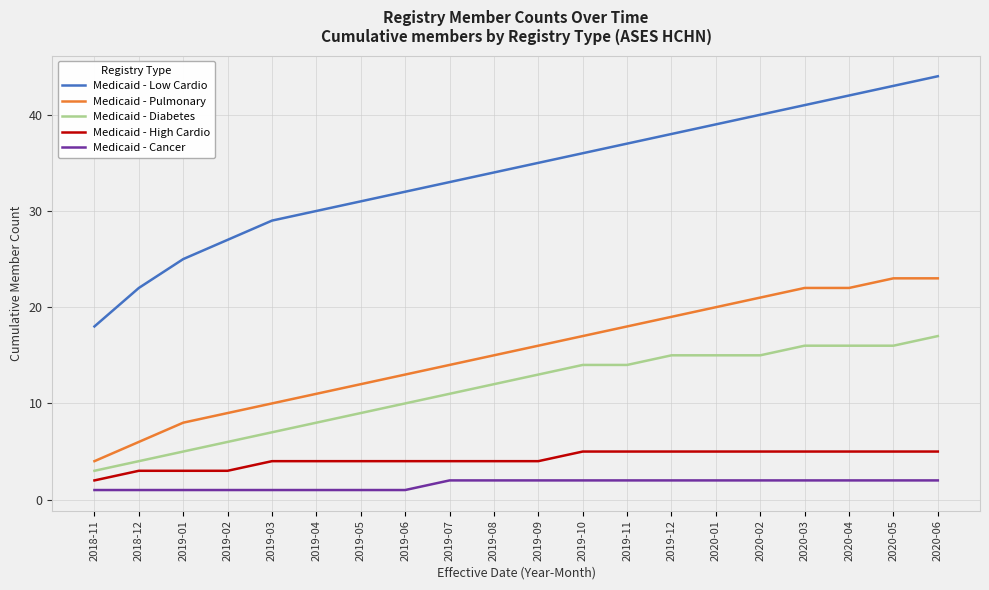

At which label is Medicaid - Low Cardio closest to 31?

2019-05